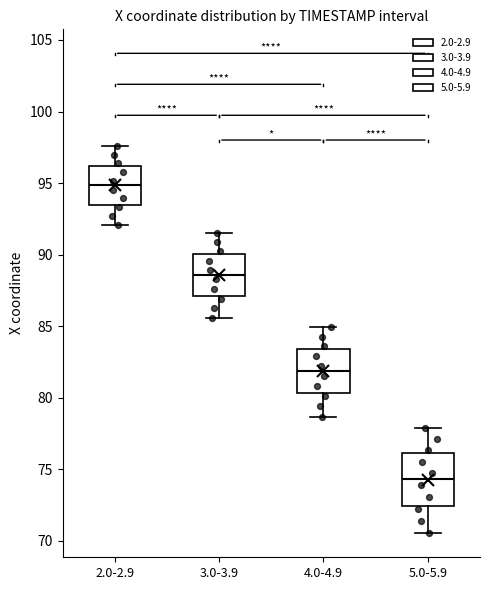

Comparing the boxes themselves (not the whiskers), which one is the tallest?

5.0-5.9